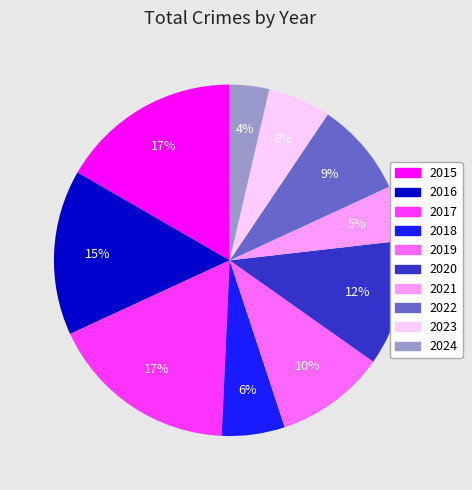

Which slice is the smallest?

2024